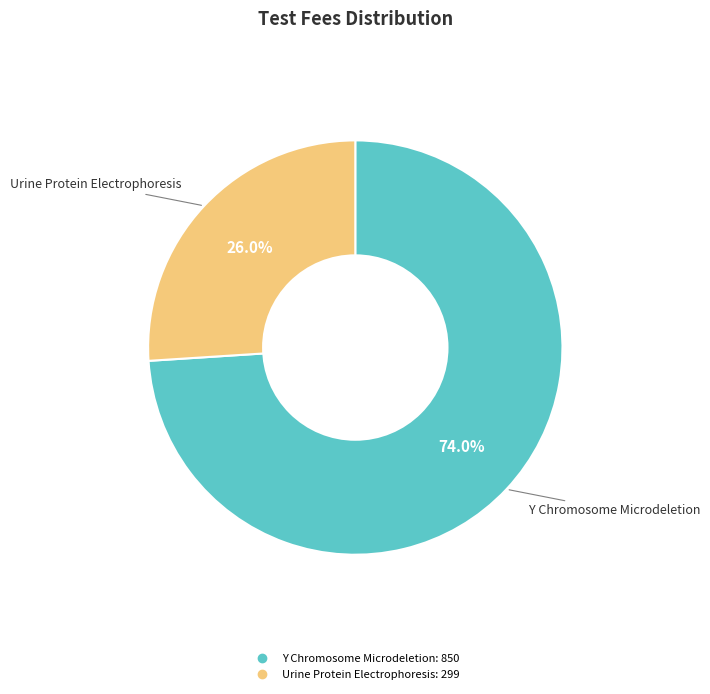

To the nearest percent, what is the average slice percentage?

50%